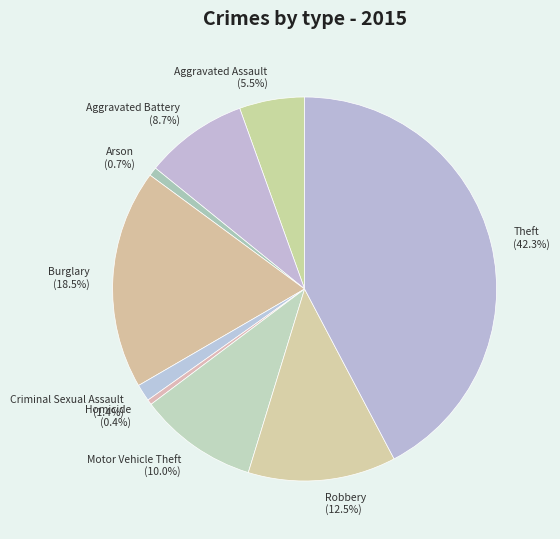

How many slices are in this pie chart?

9